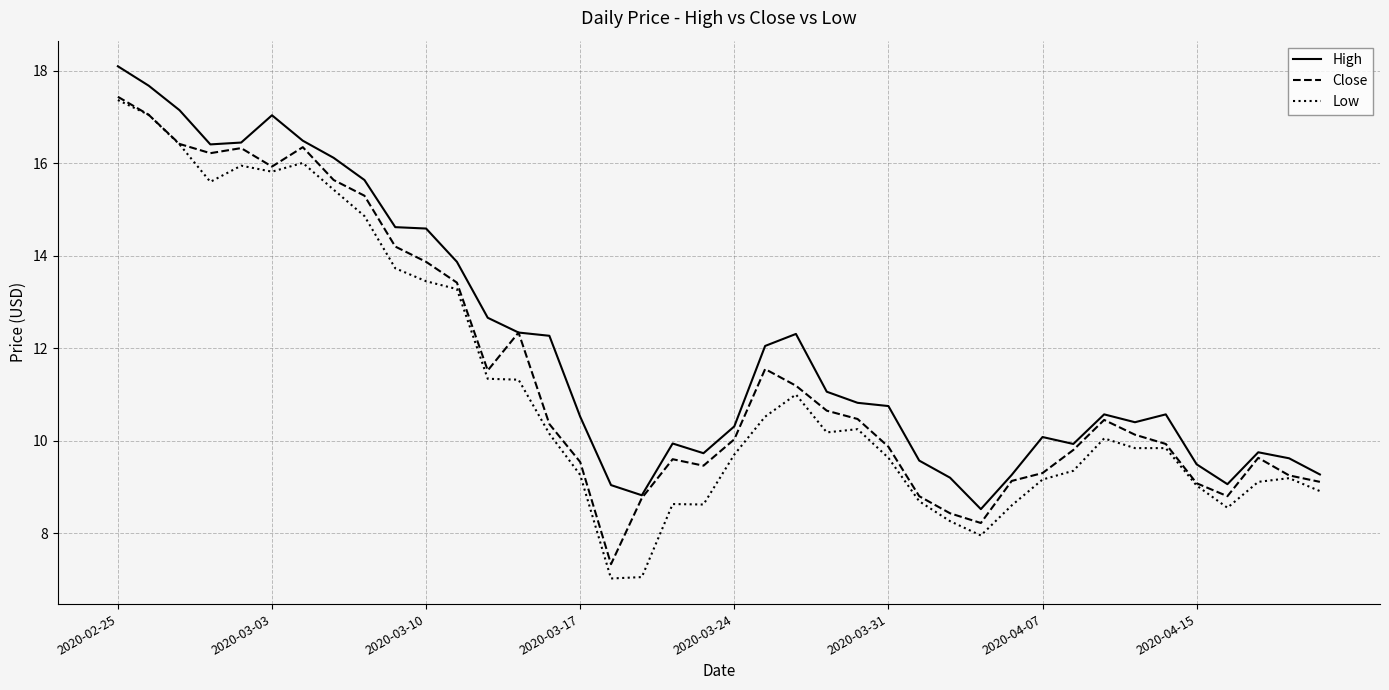

What is the difference between the second highest and second lowest values in the Close series?

8.8